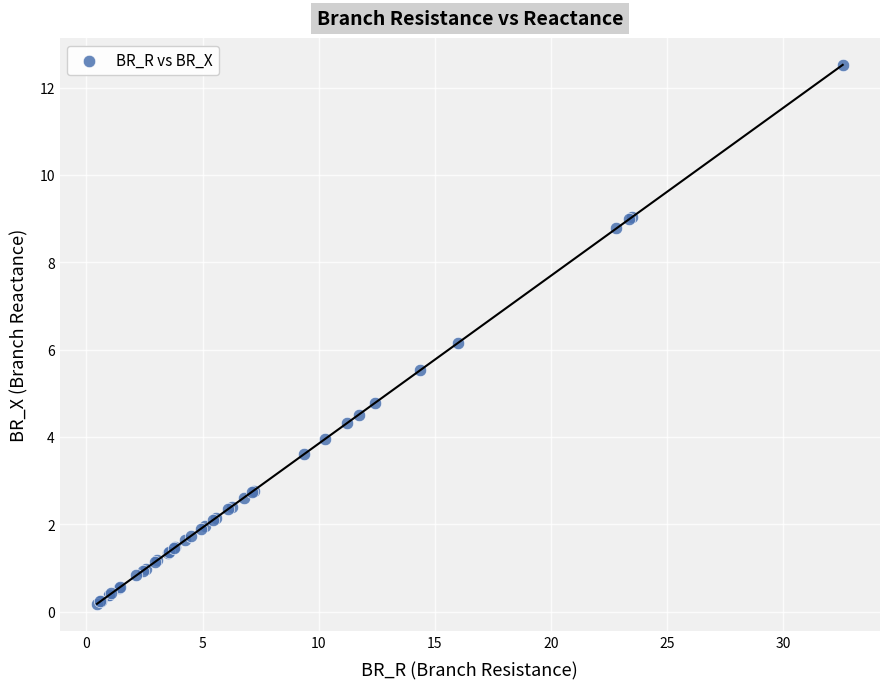

What Y value in the scatter plot is closest to 6?

6.2